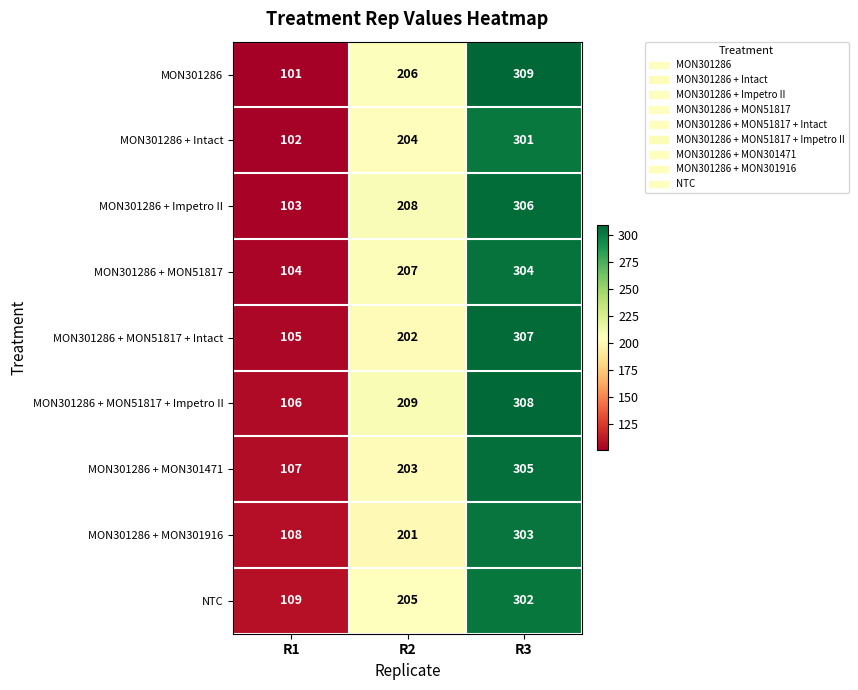

Which series has the largest range (max minus min)?

MON301286